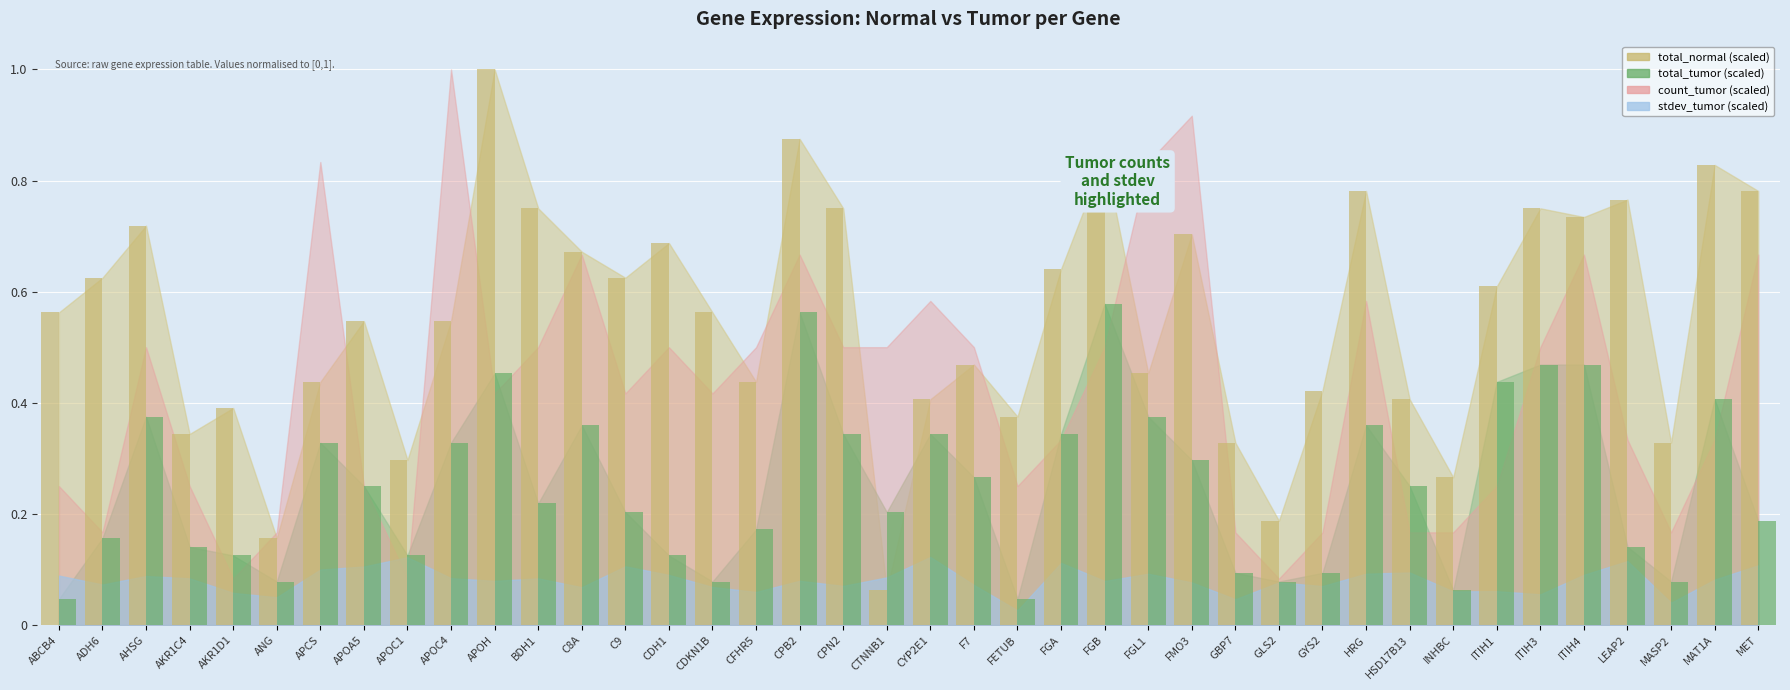

What is the total value across all series at MET?

1.0